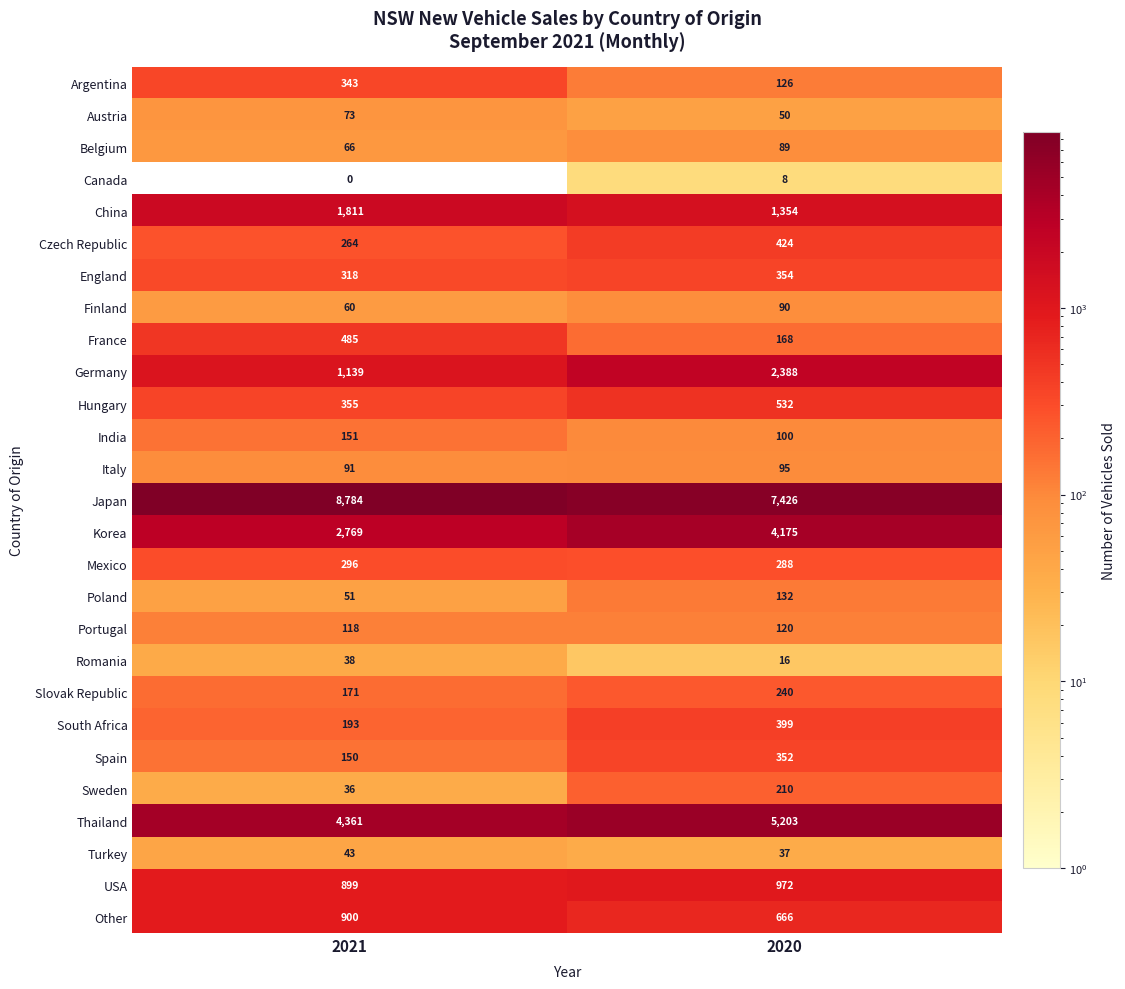

Rank the series at 2020 from lowest to highest value.

Canada, Romania, Turkey, Austria, Belgium, Finland, Italy, India, Portugal, Argentina, Poland, France, Sweden, Slovak Republic, Mexico, Spain, England, South Africa, Czech Republic, Hungary, Other, USA, China, Germany, Korea, Thailand, Japan